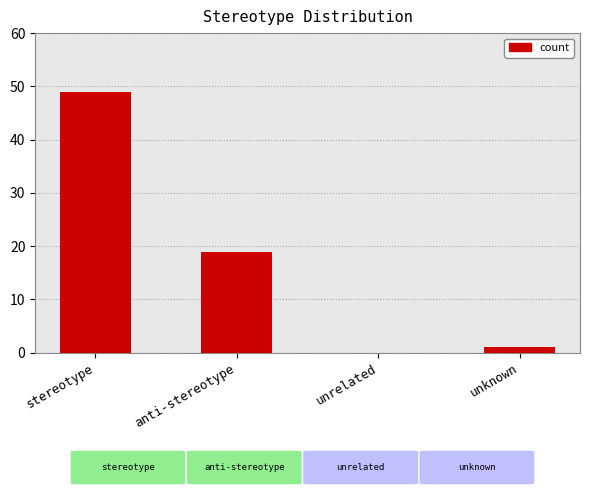

What is the greatest value displayed?

49